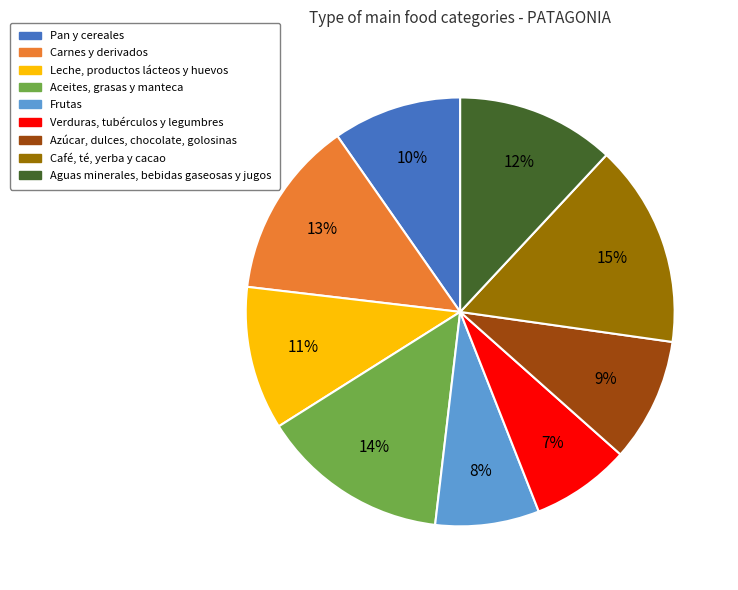

To the nearest percent, what is the combined percentage of Pan y cereales and Café, té, yerba y cacao?

25%